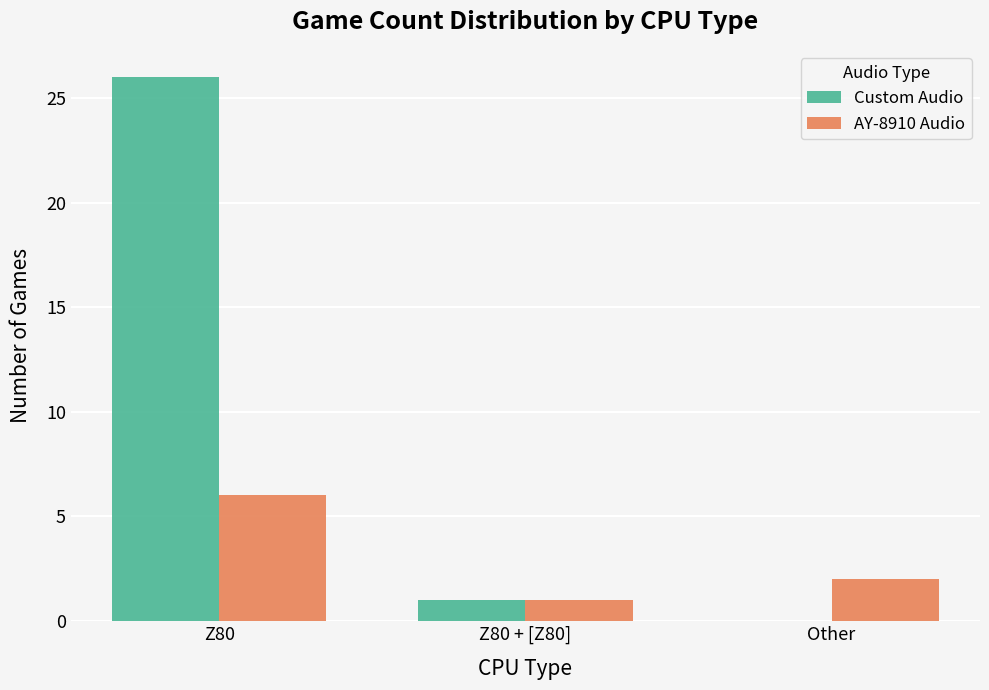

What is the sum of the AY-8910 Audio values at Other and Z80 + [Z80]?

3